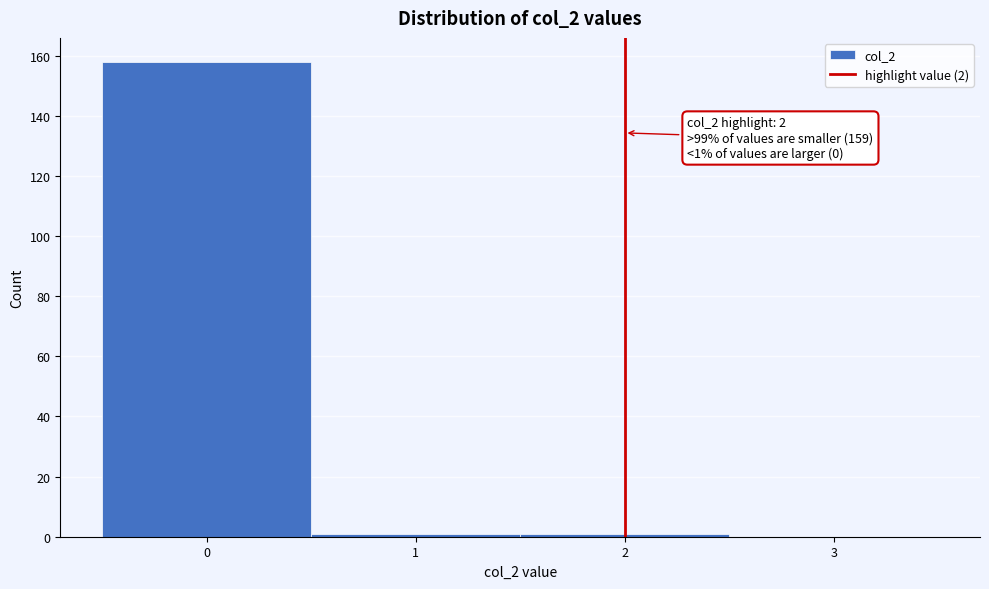

Which range on the x-axis has the tallest bar?

-0.5 to 0.5